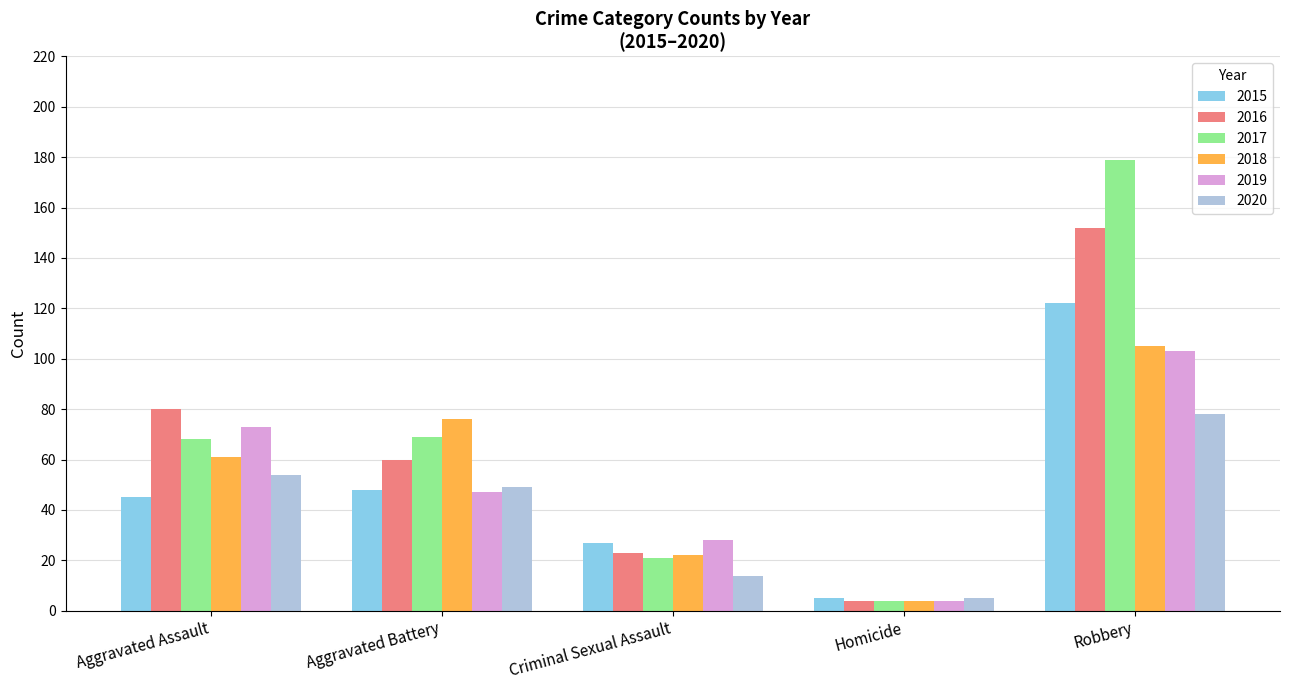

True or false: 2015 has a value of 25 at Robbery.

False